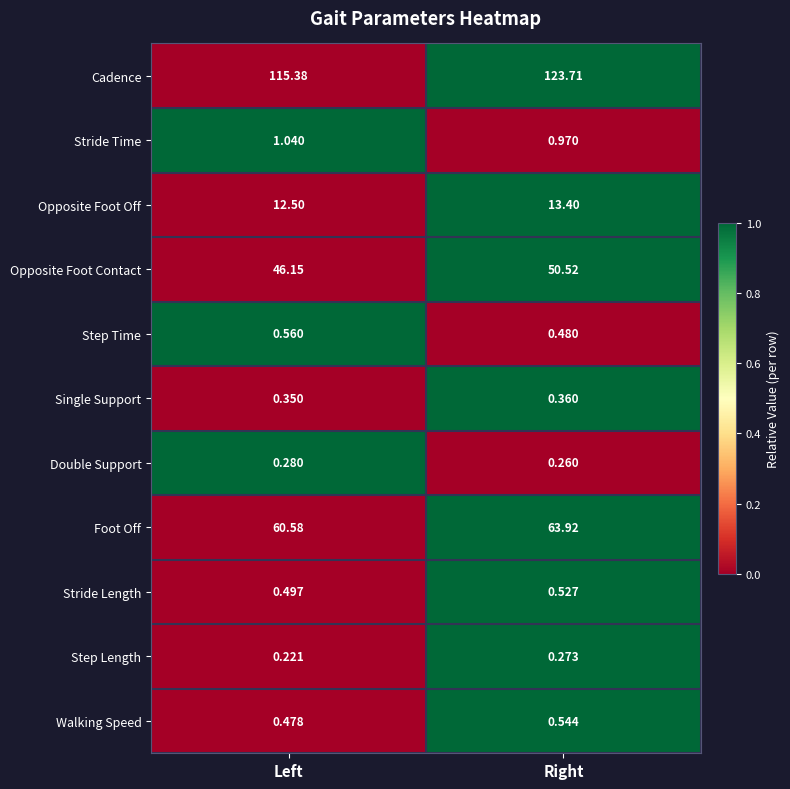

Which category has the lowest value in the Opposite Foot Contact series?

Left